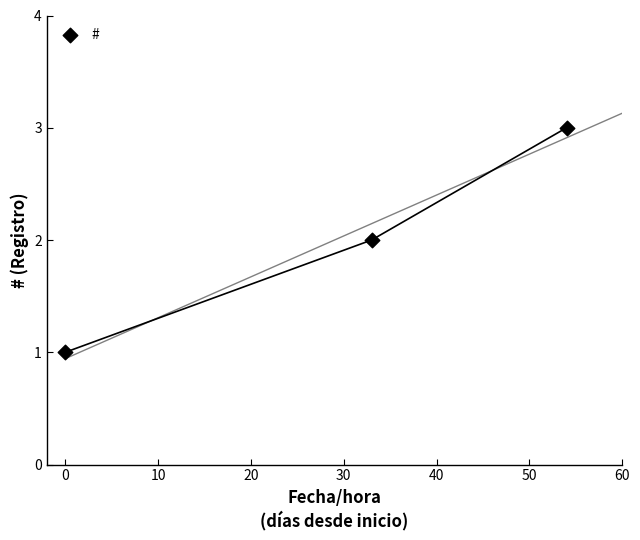

What is the range of X values (max minus min)?

54